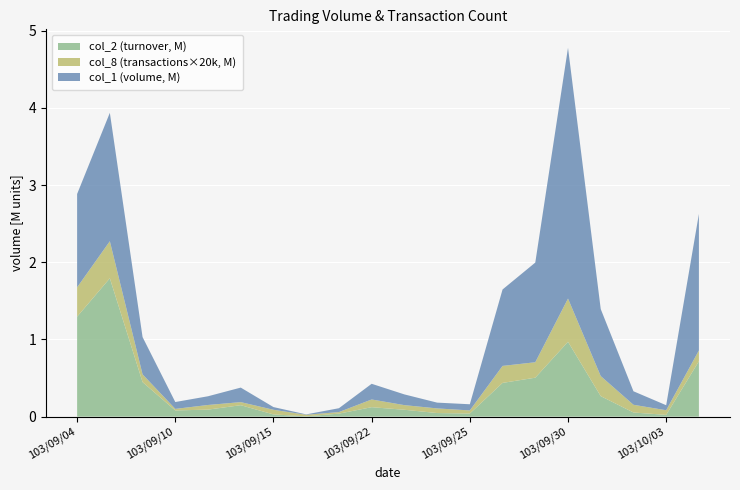

Reading left to right, transcribe all the data shown in this chart.

col_1: 103/09/04=1209000	103/09/05=1663000	103/09/09=483000	103/09/10=89000	103/09/11=113000	103/09/12=188000	103/09/15=35000	103/09/16=5000	103/09/19=50000	103/09/22=203000	103/09/23=139000	103/09/24=75000	103/09/25=80000	103/09/26=990000	103/09/29=1291000	103/09/30=3248000	103/10/01=868000	103/10/02=175000	103/10/03=65000	103/10/06=1768000
col_2: 103/09/04=1294590	103/09/05=1791960	103/09/09=447340	103/09/10=80100	103/09/11=90850	103/09/12=148040	103/09/15=28650	103/09/16=4050	103/09/19=39000	103/09/22=122280	103/09/23=88940	103/09/24=46500	103/09/25=40300	103/09/26=436780	103/09/29=504330	103/09/30=969350	103/10/01=265260	103/10/02=53500	103/10/03=22700	103/10/06=717380
col_8: 103/09/04=19	103/09/05=24	103/09/09=5	103/09/10=1	103/09/11=3	103/09/12=2	103/09/15=3	103/09/16=1	103/09/19=1	103/09/22=5	103/09/23=3	103/09/24=3	103/09/25=2	103/09/26=11	103/09/29=10	103/09/30=28	103/10/01=13	103/10/02=5	103/10/03=3	103/10/06=7